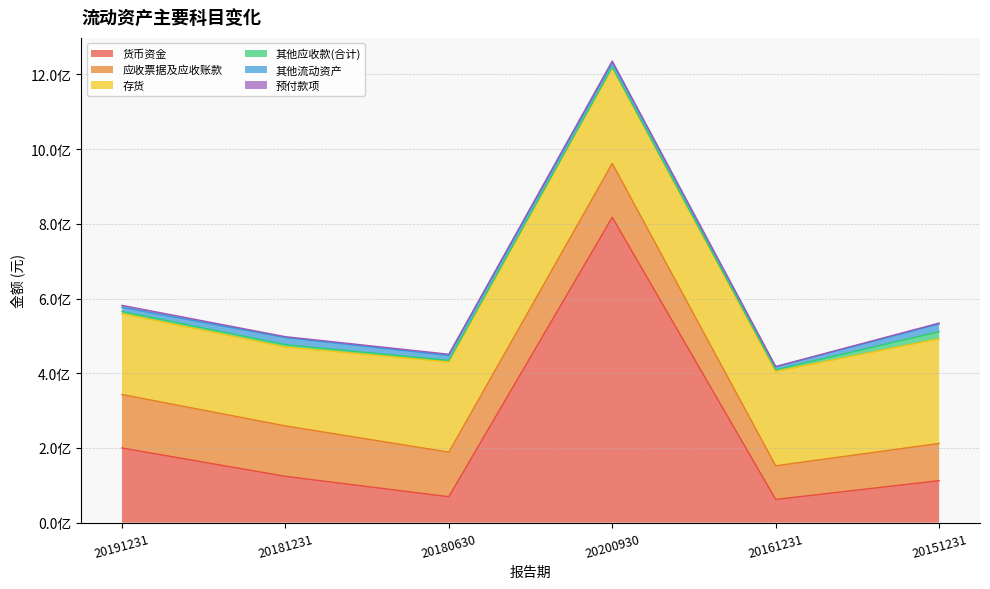

Rank the series at 20191231 from highest to lowest value.

存货, 货币资金, 应收票据及应收账款, 其他流动资产, 其他应收款(合计), 预付款项